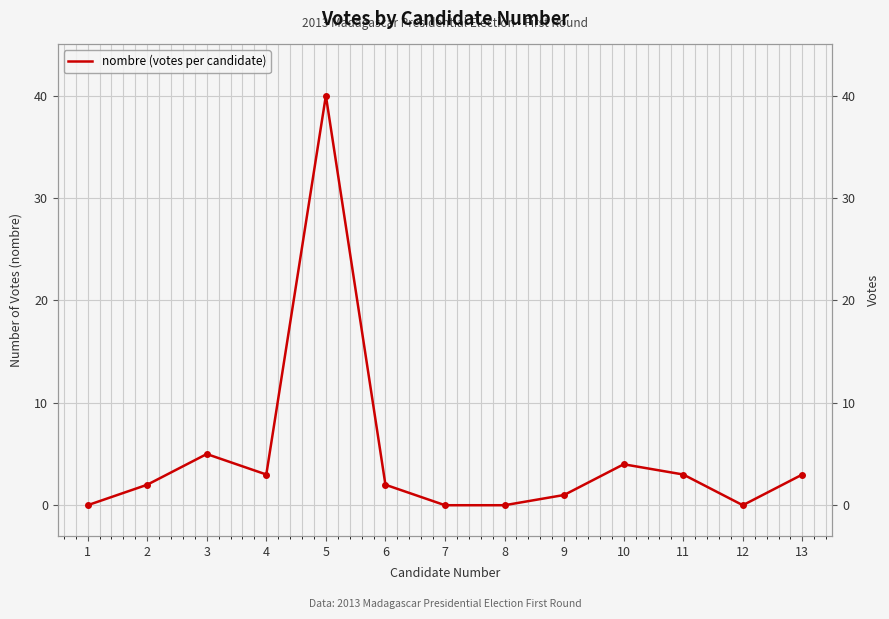

The value at 10 is 3. True or false?

False